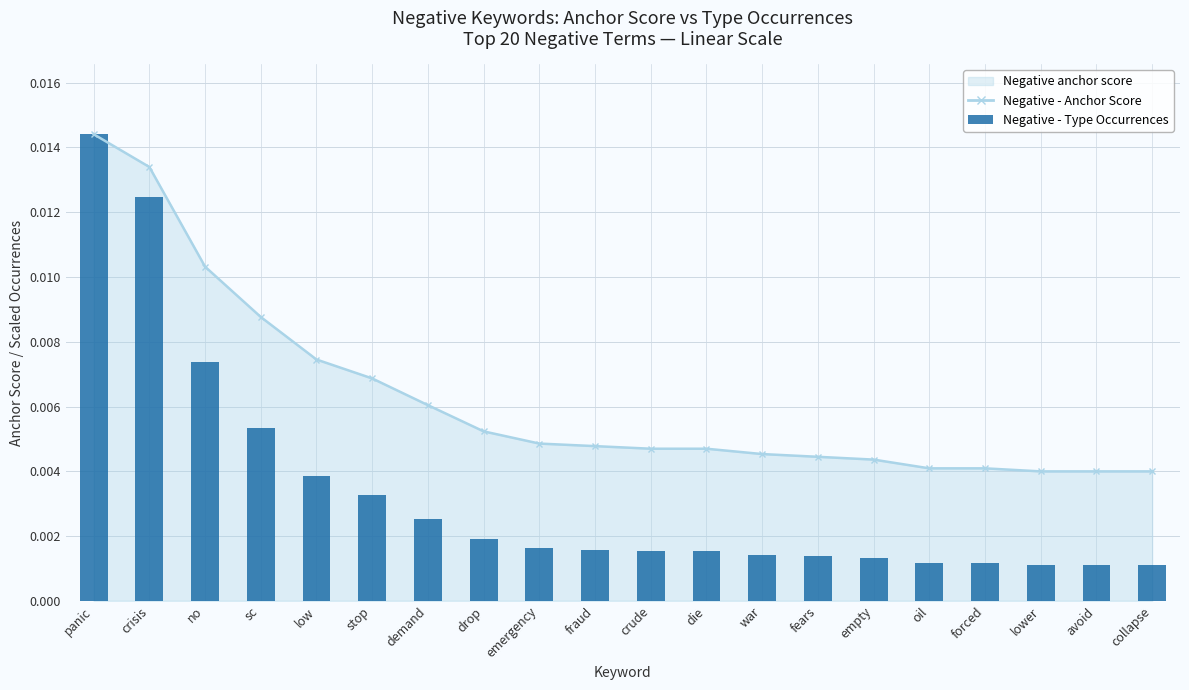

What is the label of the 10th bar from the right?

crude